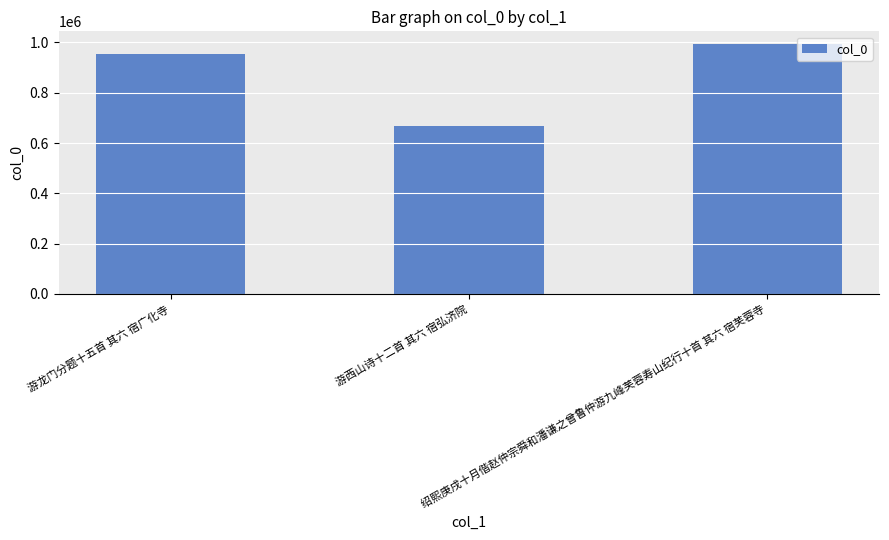

What is the greatest value displayed?

994541